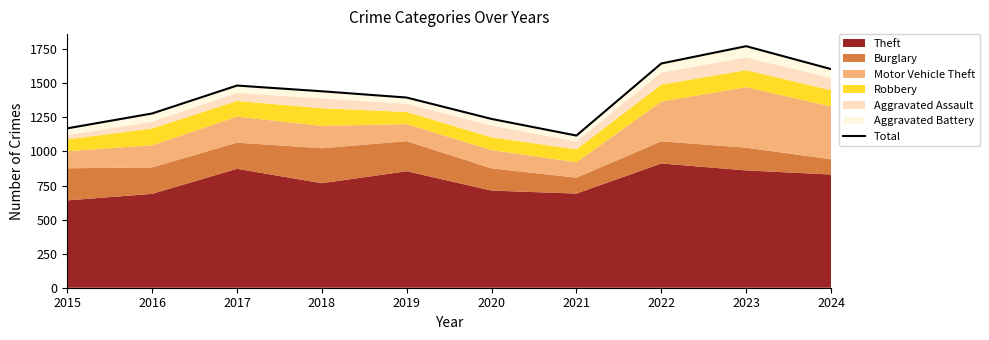

Between 2024 and 2016, which is larger?

2024